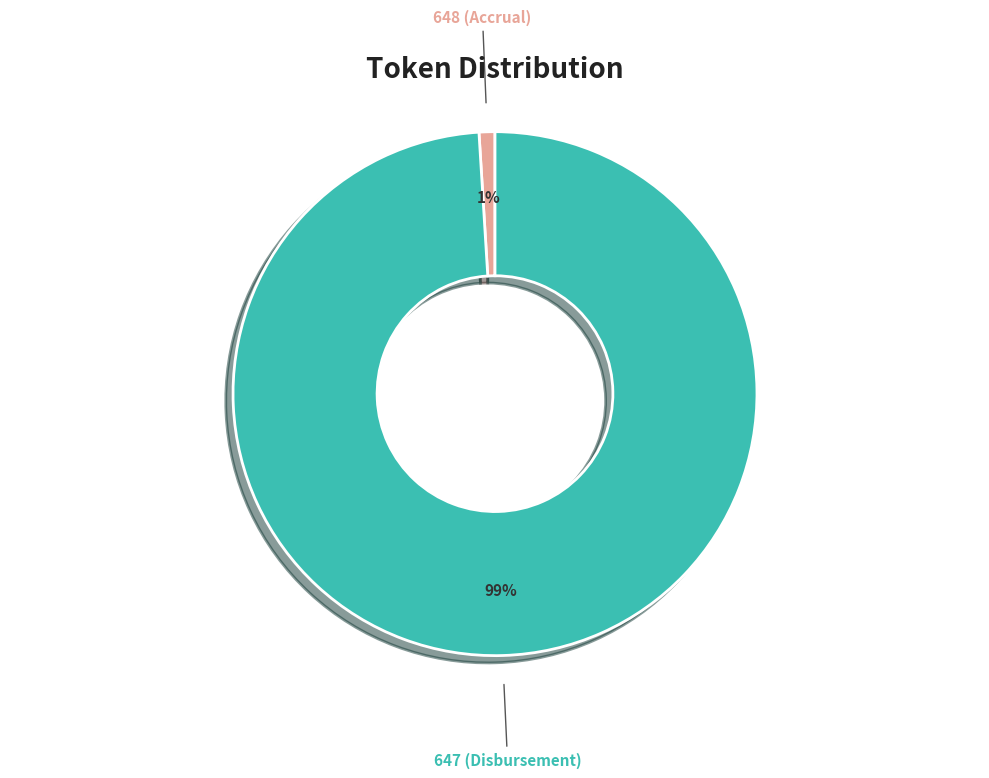

Combined, do 648 (Accrual) and 647 (Disbursement) account for over 50%?

Yes